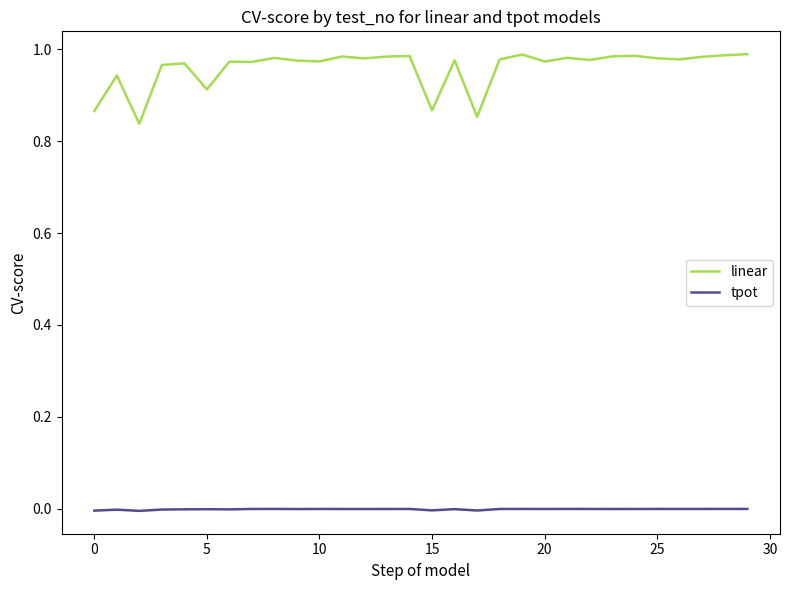

Which series has the largest range (max minus min)?

linear